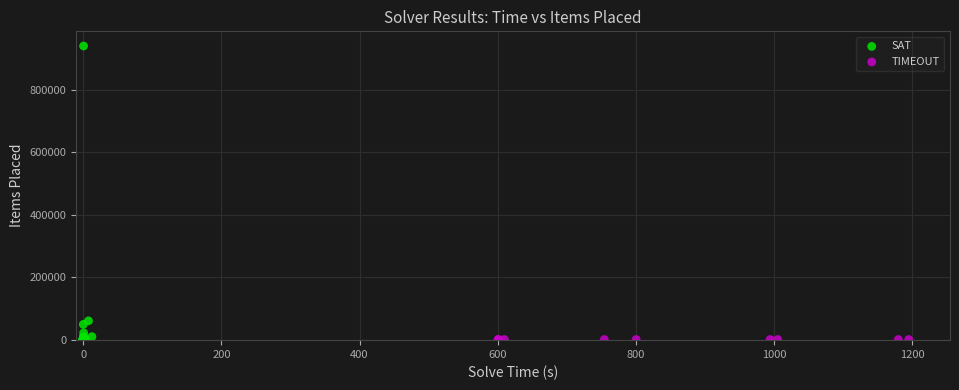

Which series contains the highest Y value?

SAT